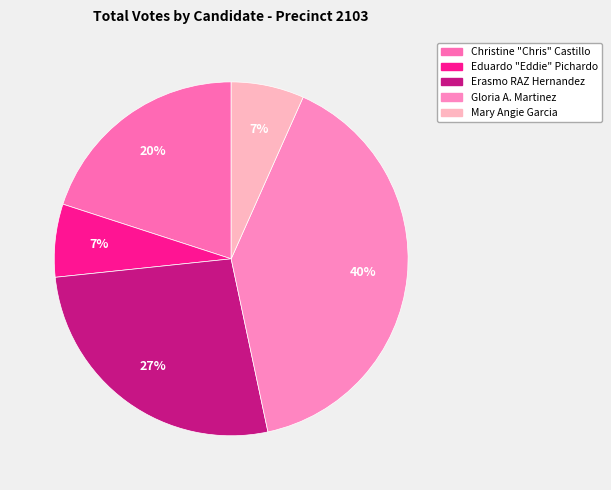

Rank the categories by value from lowest to highest.

Eduardo "Eddie" Pichardo, Mary Angie Garcia, Christine "Chris" Castillo, Erasmo RAZ Hernandez, Gloria A. Martinez